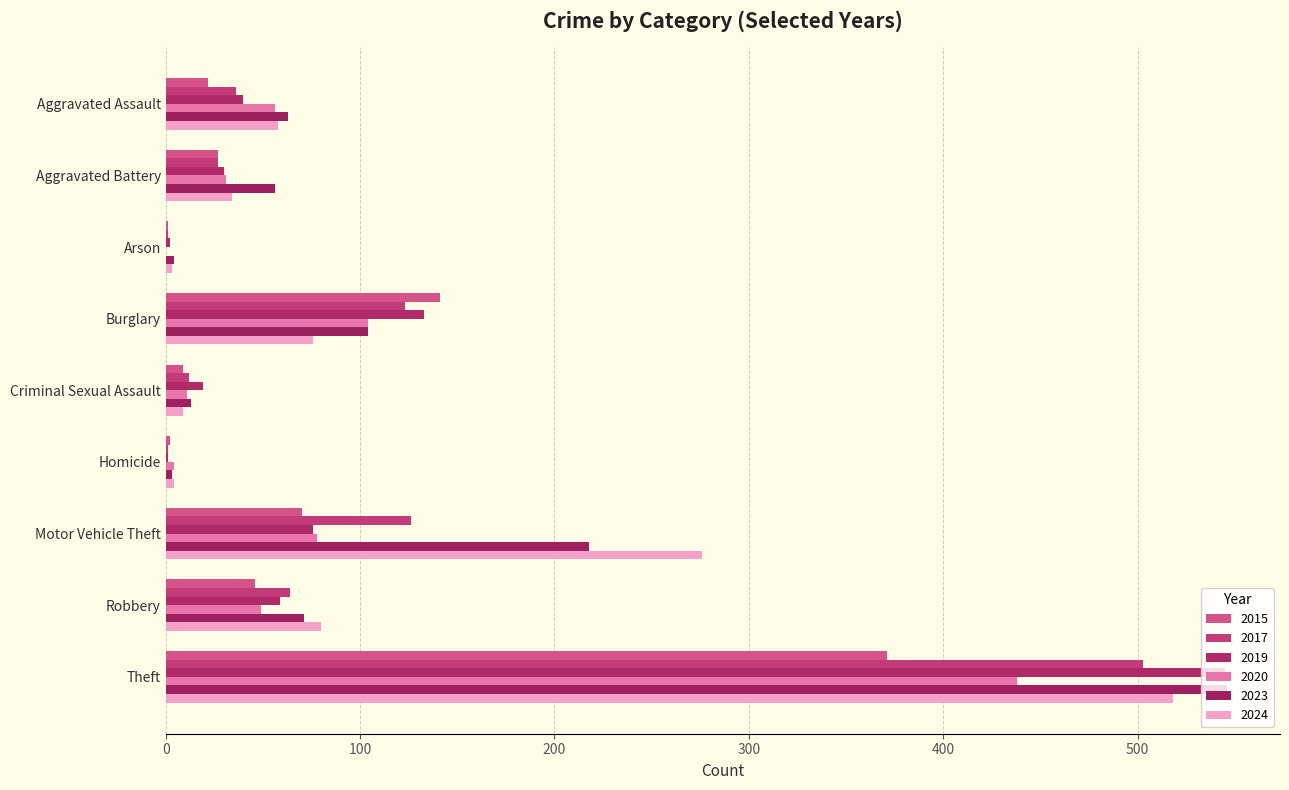

What are all the series names shown in the legend?

2015, 2017, 2019, 2020, 2023, 2024